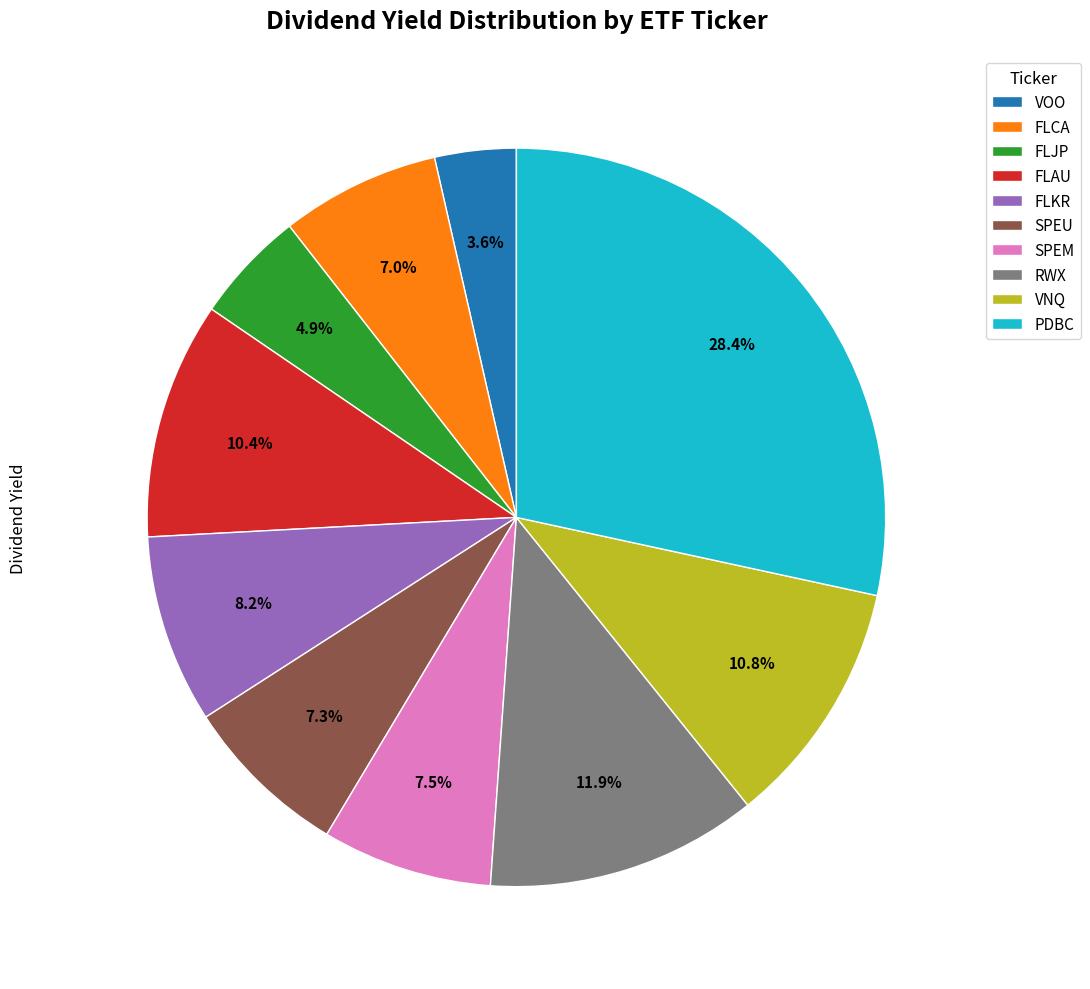

What percentage is the SPEU slice, to the nearest percent?

7%